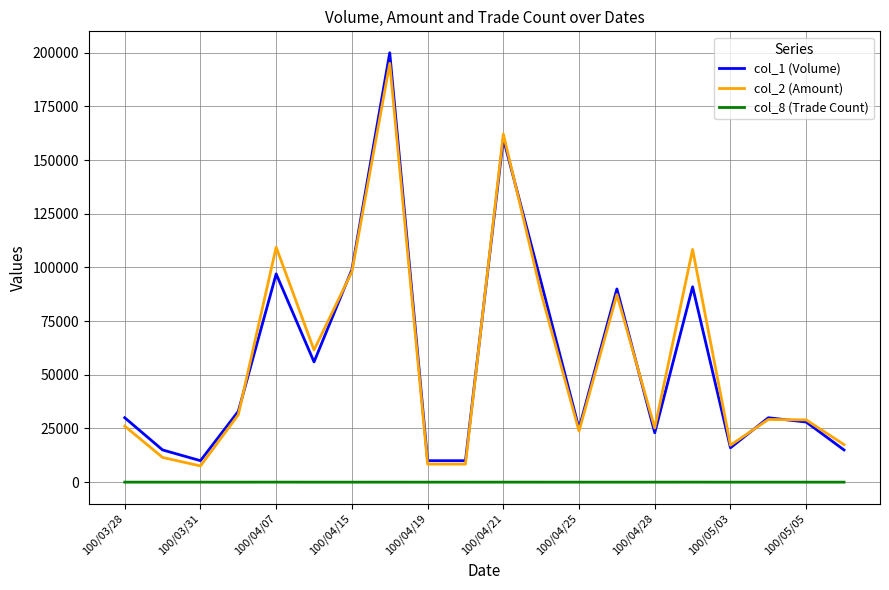

True or false: col_1 (Volume) and col_8 (Trade Count) cross at least once.

False